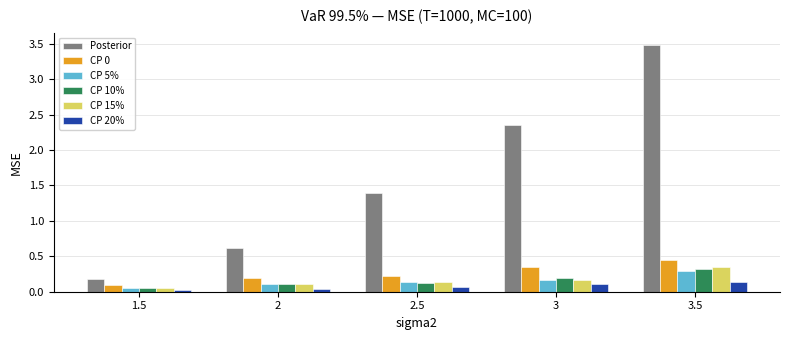

At how many categories does at least one series exceed 1?

3